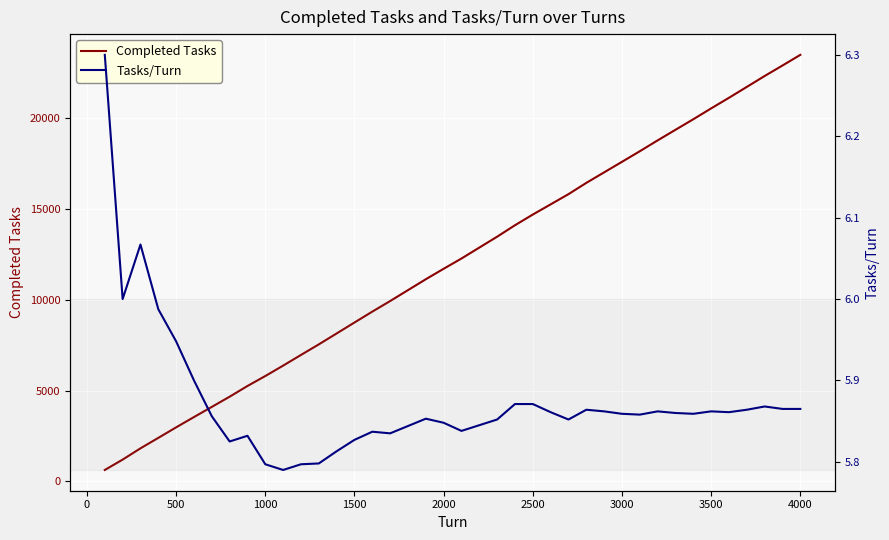

The value of Completed Tasks at 500 is 1752. True or false?

False